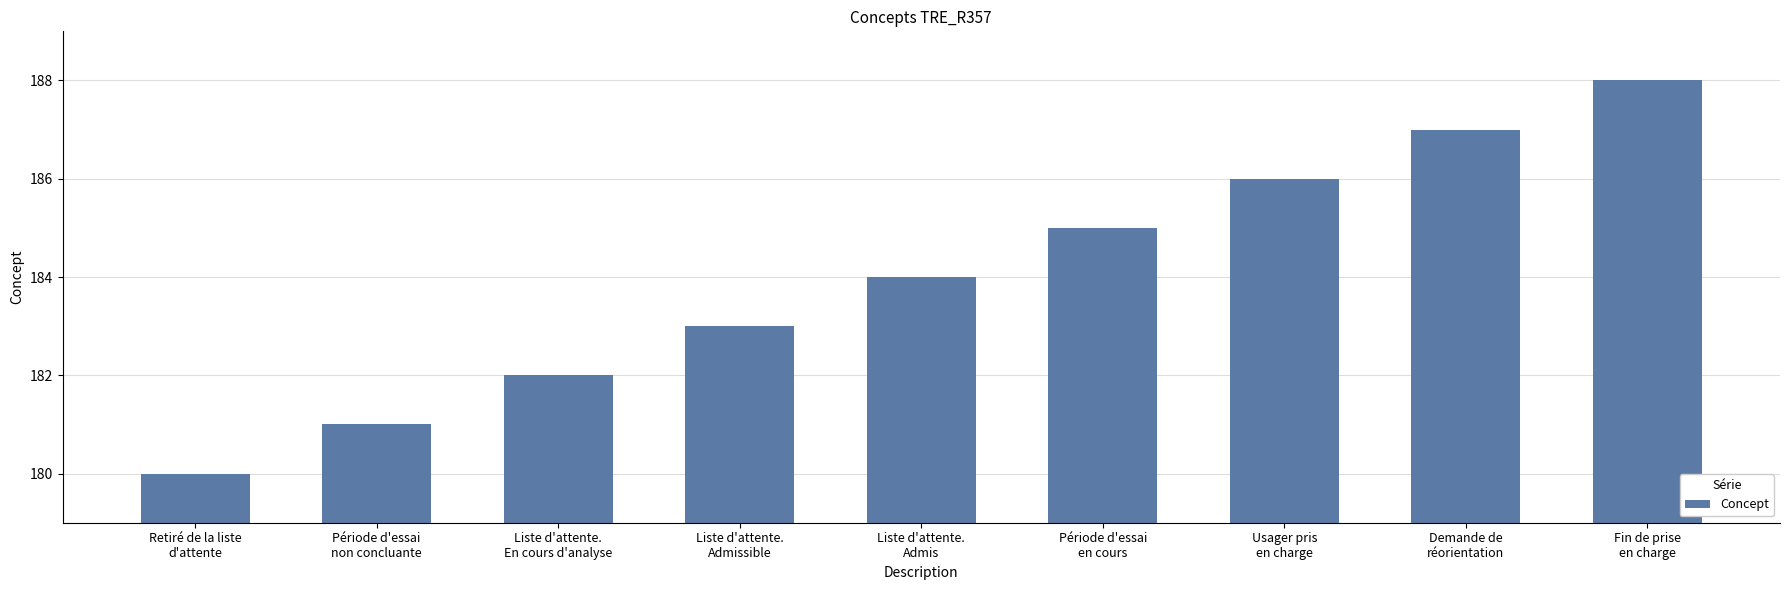

How many data points are less than 184?

4